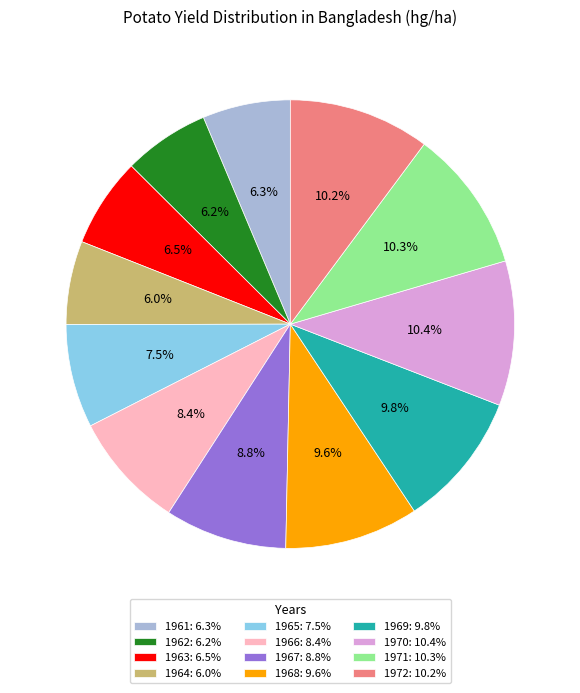

To the nearest percent, what portion does 1972 represent?

10%